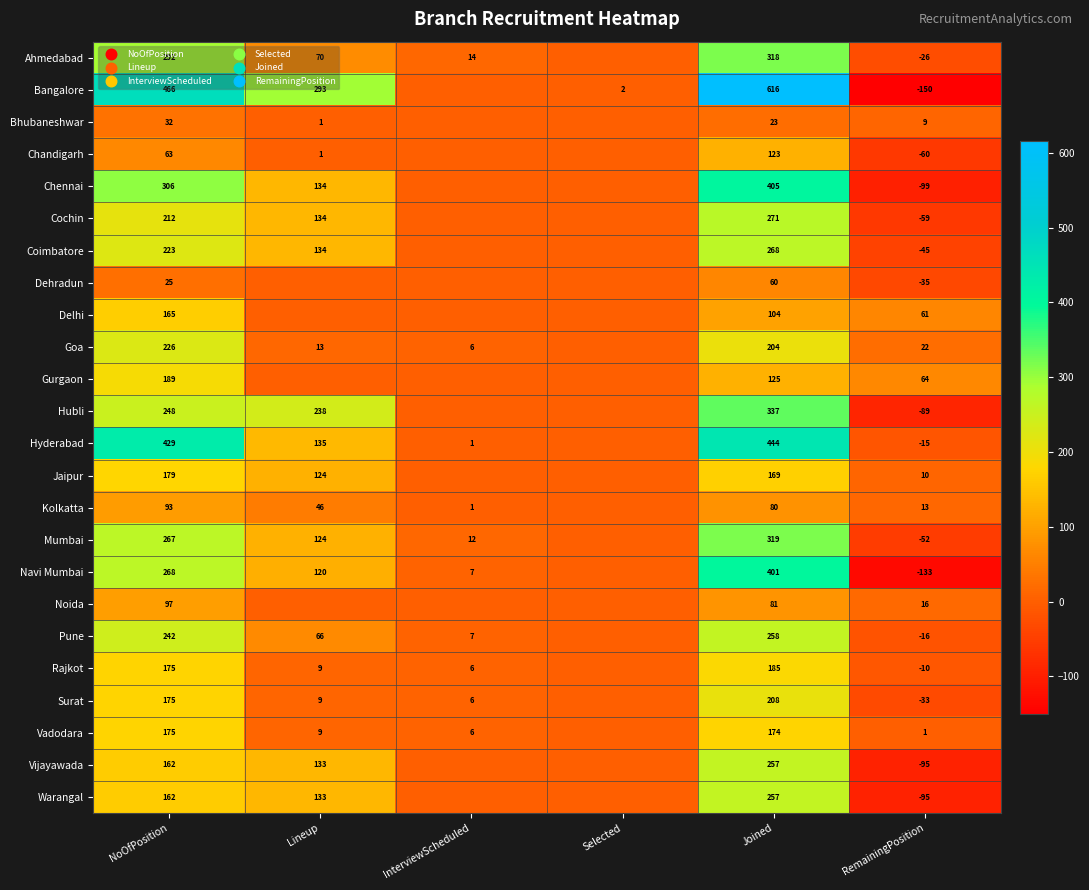

The Surat series shows 9 at Lineup. True or false?

True